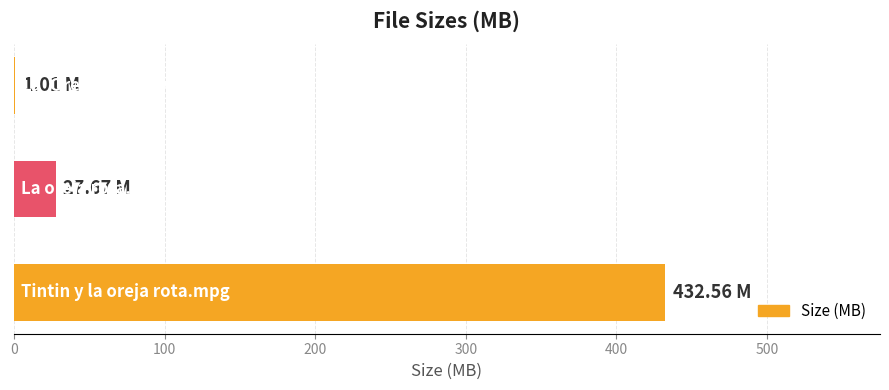

What is the sum of all values?

461.2